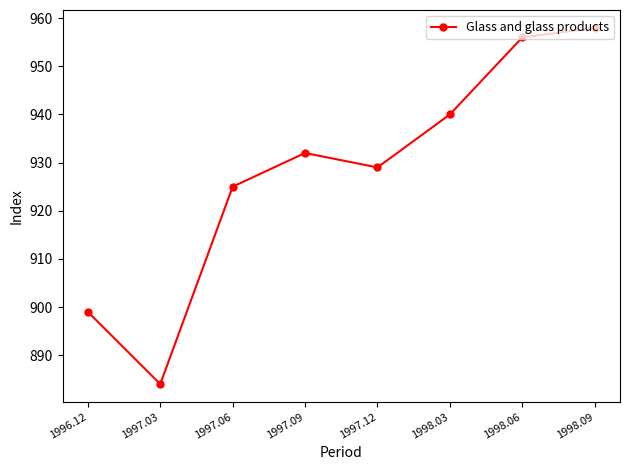

How many distinct data groups are displayed?

1